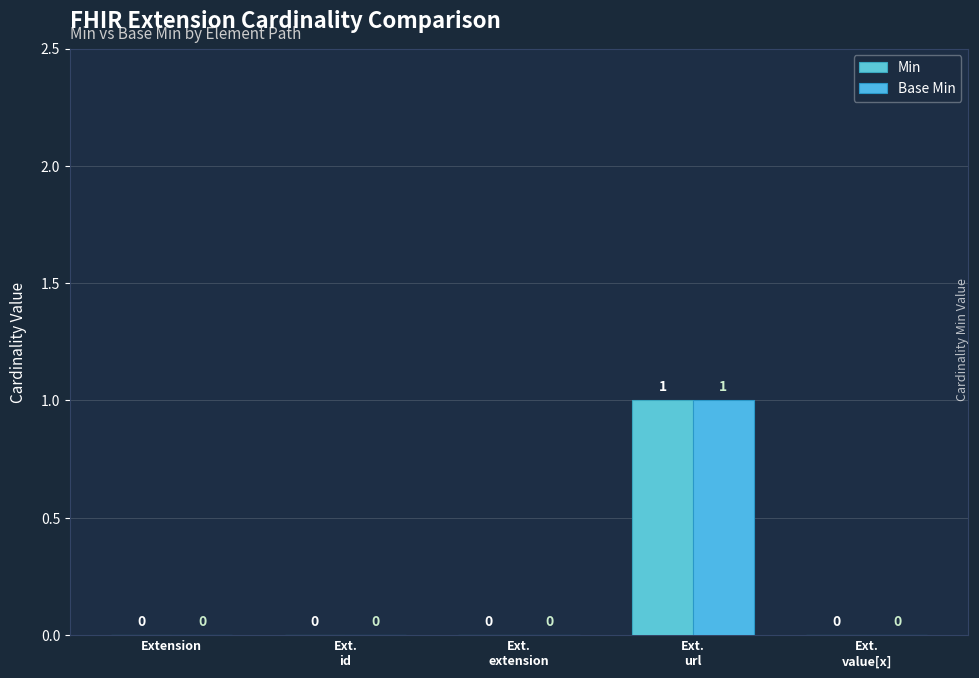

At which category is the sum across all series the highest?

Ext.
url